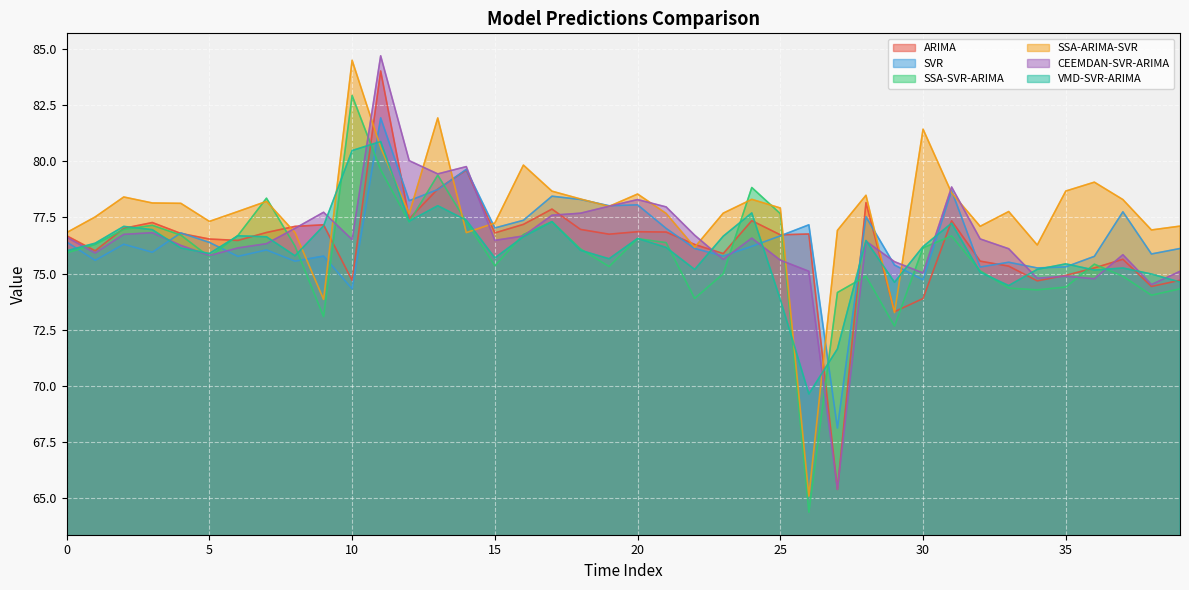

How many lines are shown in the chart?

6